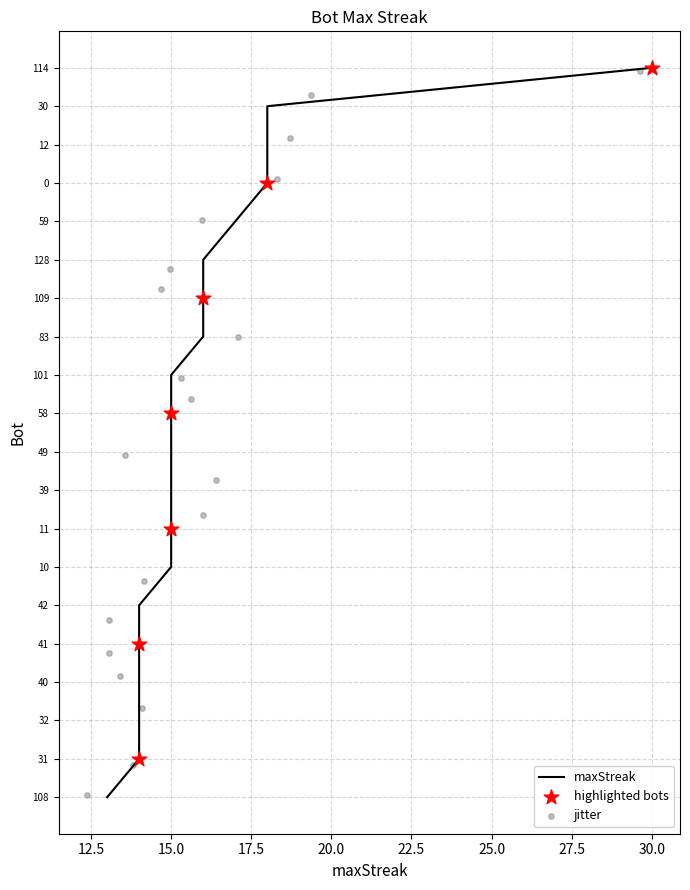

Approximately how many times larger is the value at 12 compared to 42?

1.3